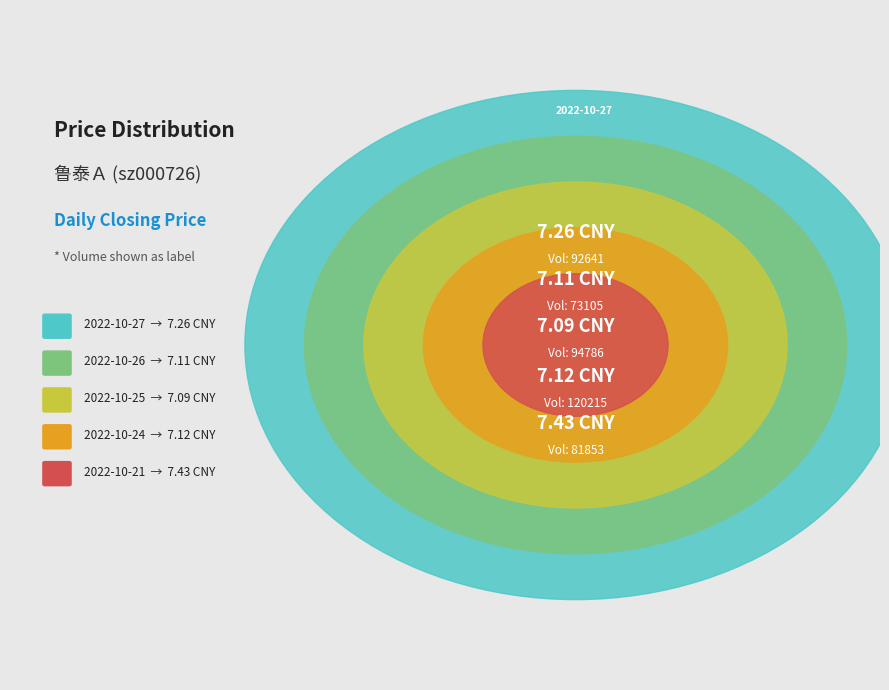

To the nearest percent, what is the difference between the largest and smallest slice percentages?

1%